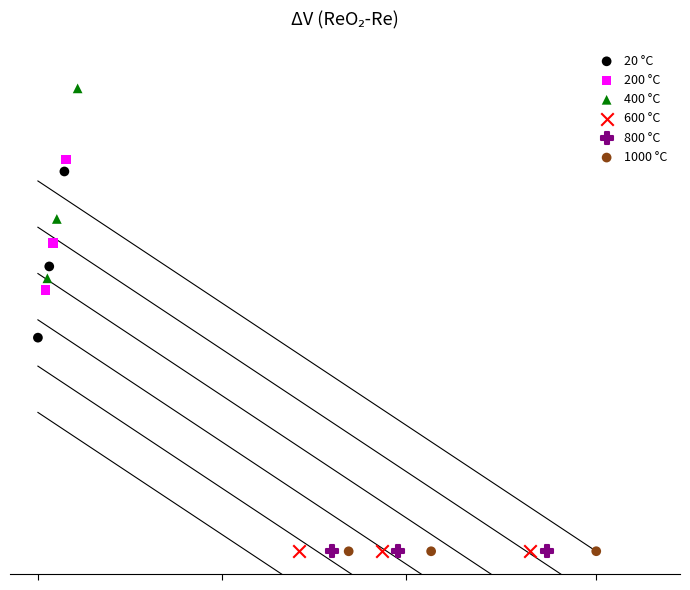

What are all the series names shown in the legend?

20 °C, 200 °C, 400 °C, 600 °C, 800 °C, 1000 °C